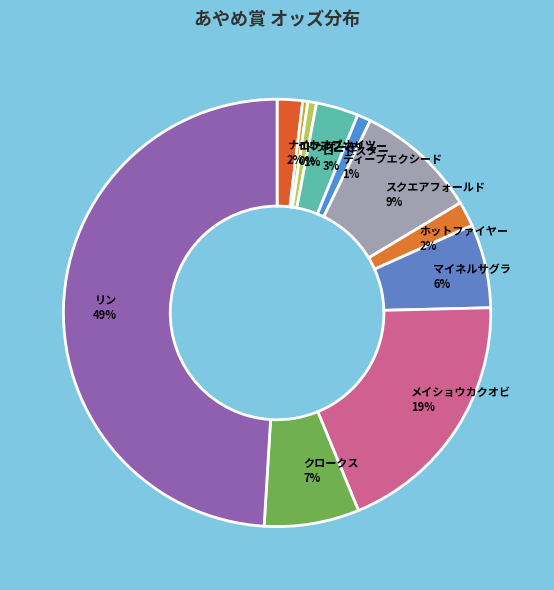

True or false: クロークス accounts for 1% of the total.

False